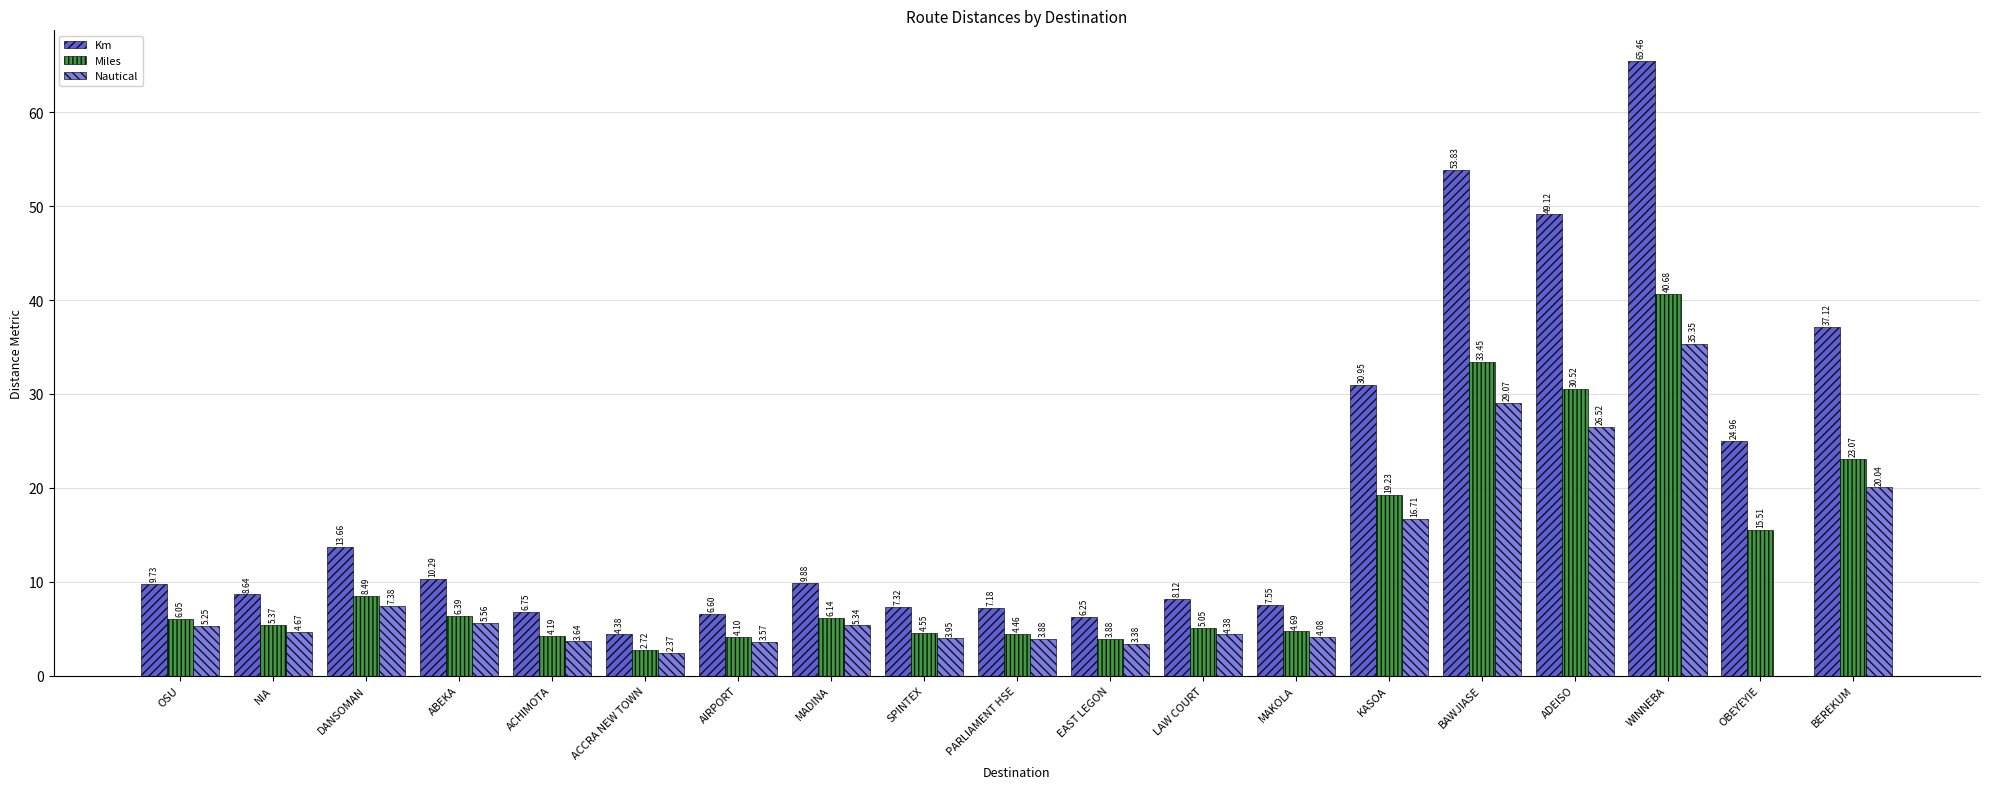

What is the spread (max minus min) of values at WINNEBA?

30.1